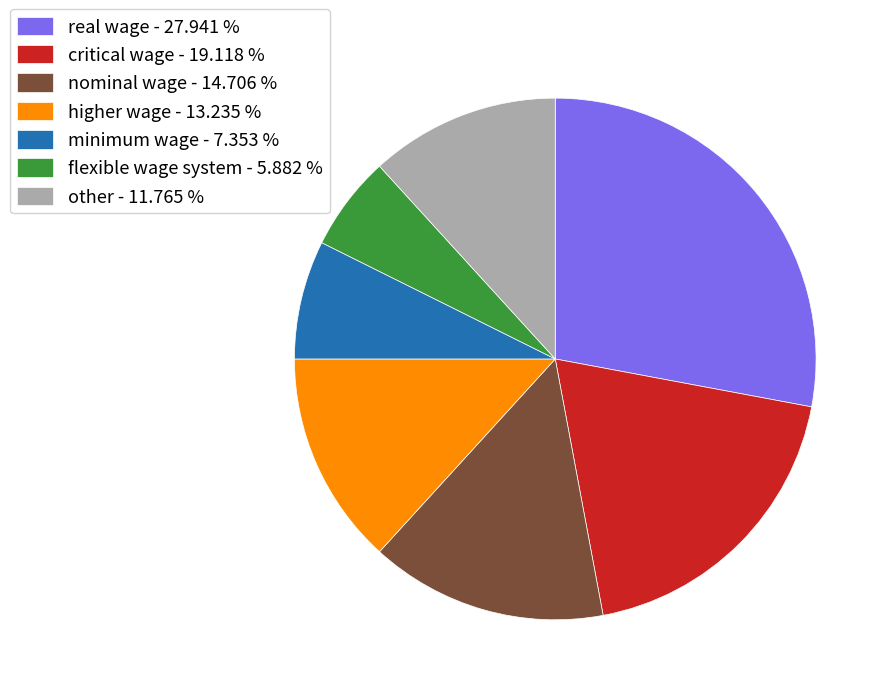

The minimum wage slice represents 20% of the pie. True or false?

False